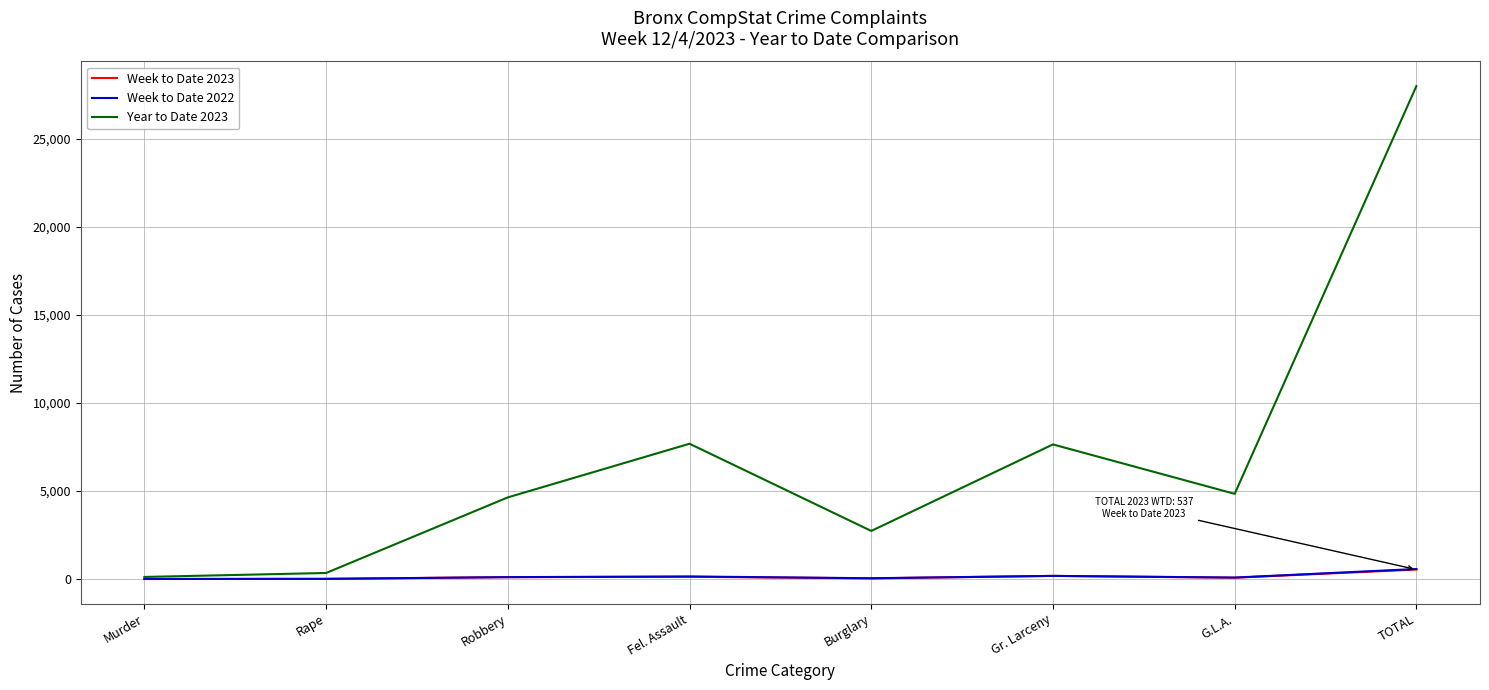

At which label does Week to Date 2023 reach its peak?

TOTAL